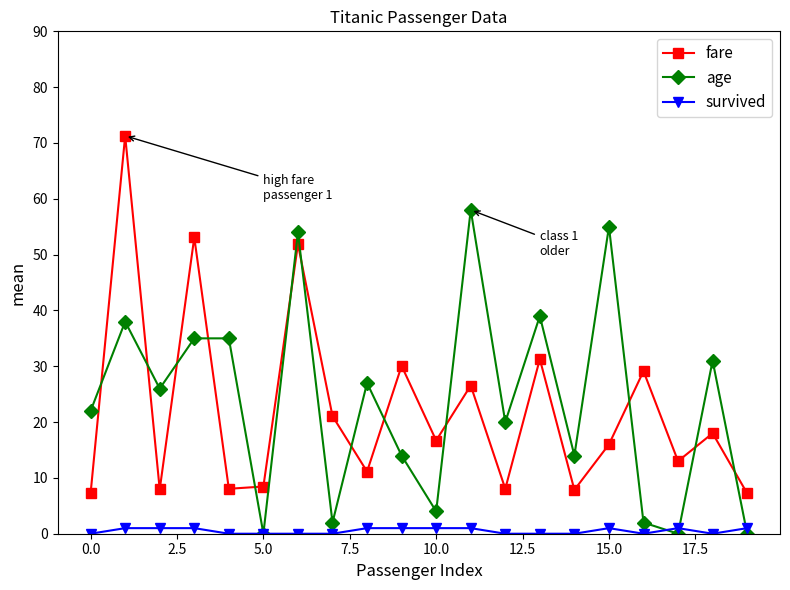

What is the maximum value shown in the chart?

71.3